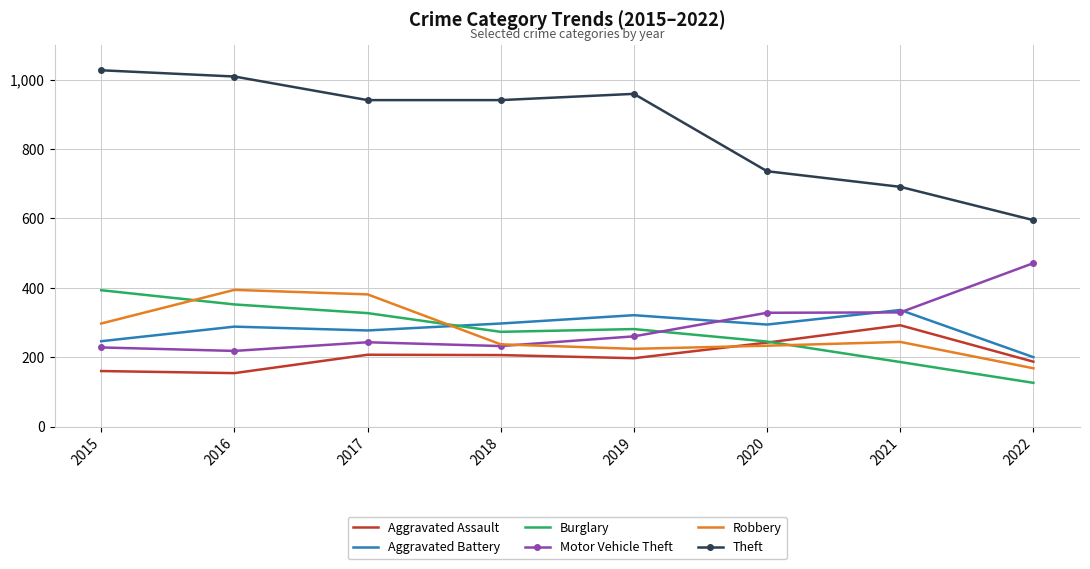

True or false: Aggravated Assault has more than 2 points higher than both neighbors.

False